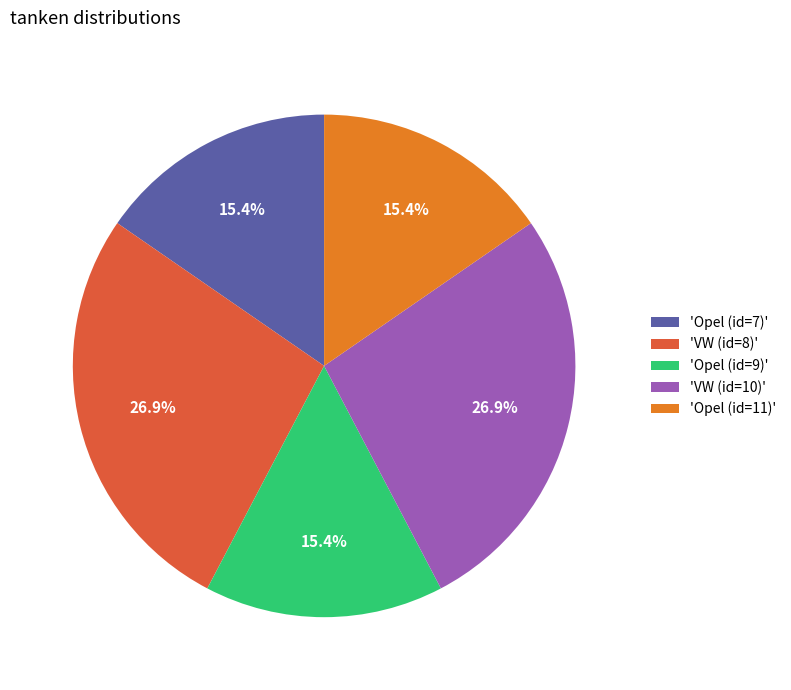

Between 'VW (id=10)' and 'Opel (id=11)', which is larger?

'VW (id=10)'